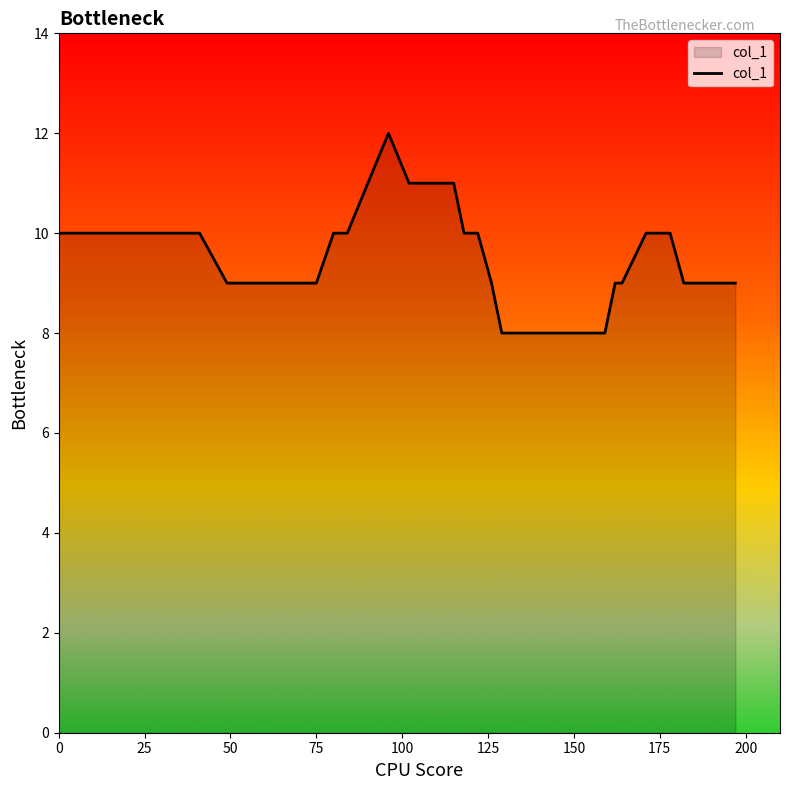

What is the difference between the maximum and minimum values?

4